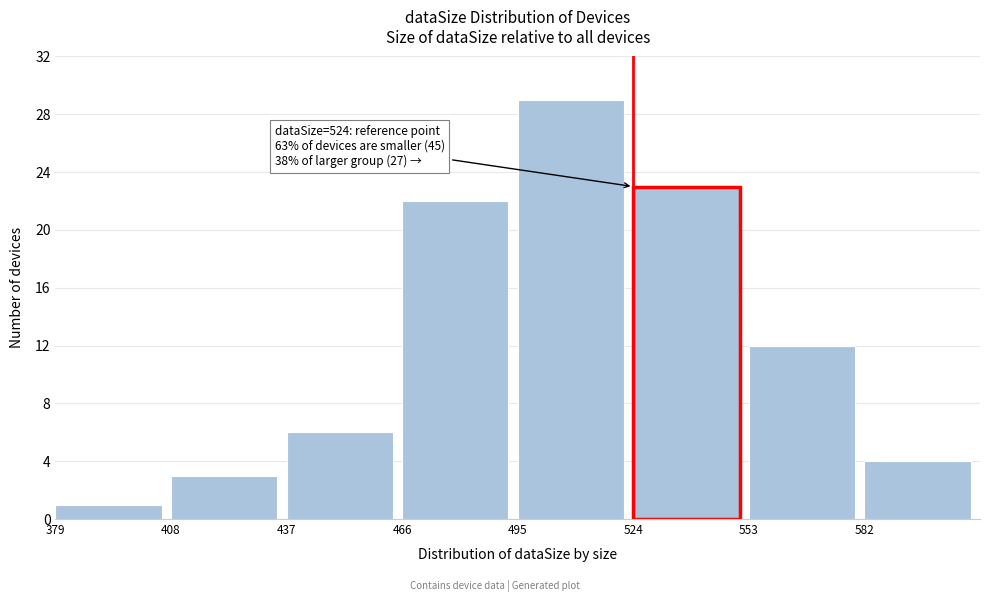

Which range on the x-axis has the tallest bar?

495 to 524